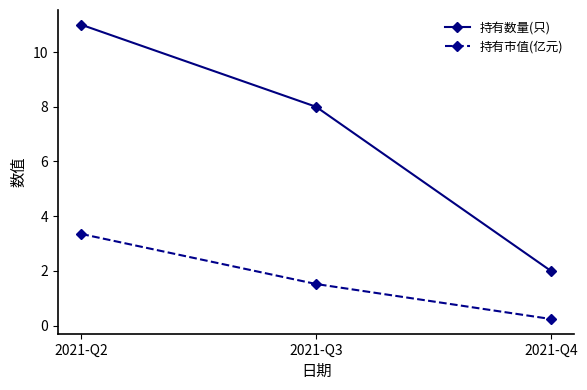

Is the value of 持有市值(亿元) at 2021-Q2 greater than the value of 持有数量(只) at 2021-Q4?

Yes